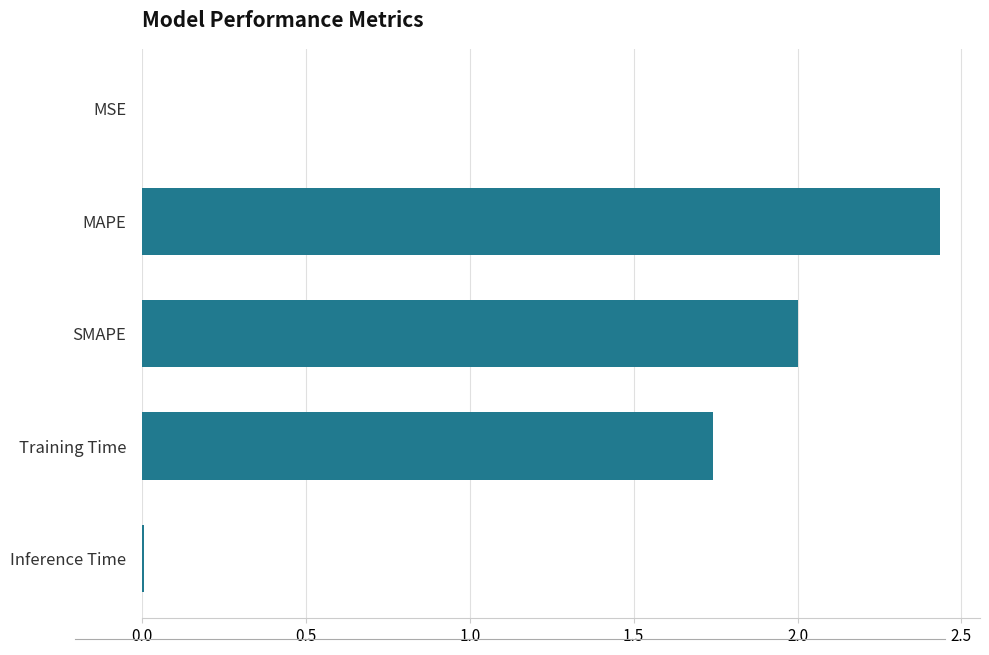

Count the number of categories in the chart.

5